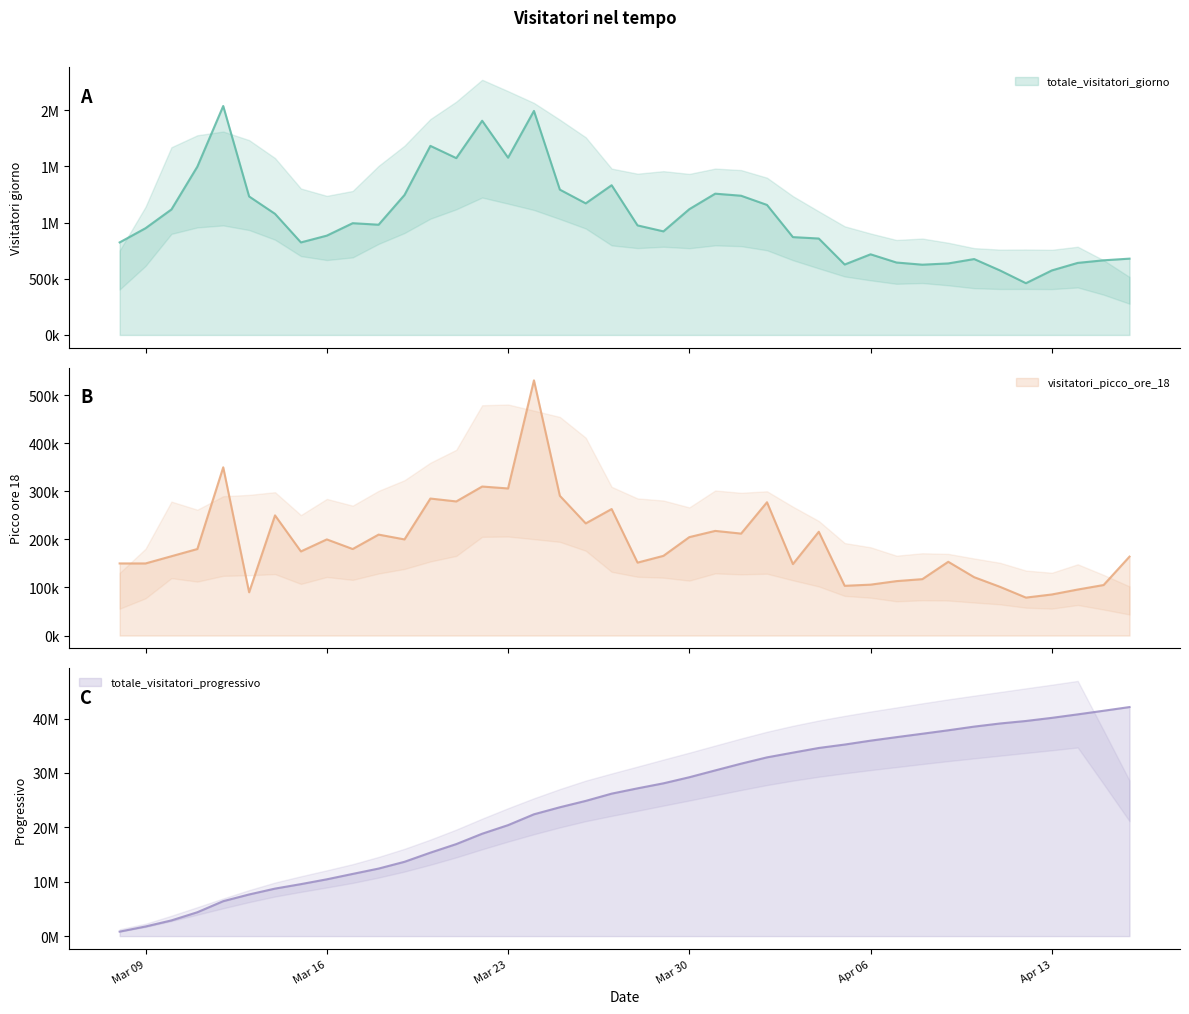

Between 21/03/2020 and 13/04/2020, which series saw the biggest shift?

totale_visitatori_progressivo